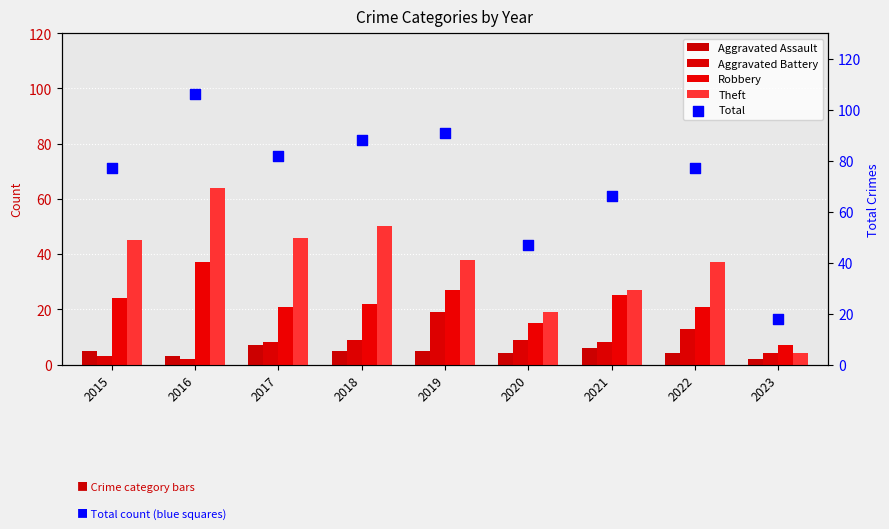

At which category is the sum across all series the highest?

2016